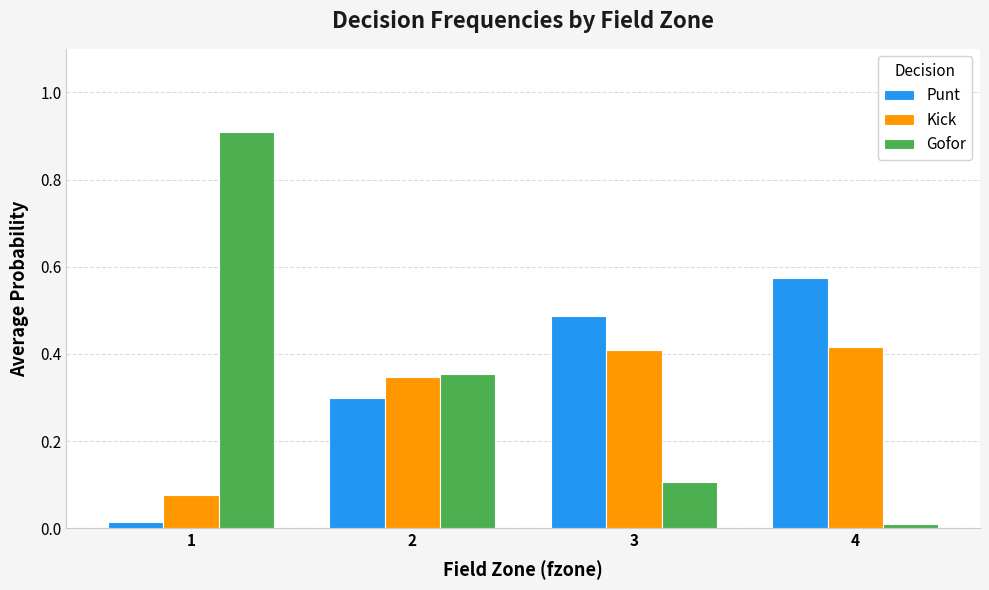

Is the value of Kick at 4 greater than the value of Punt at 3?

No